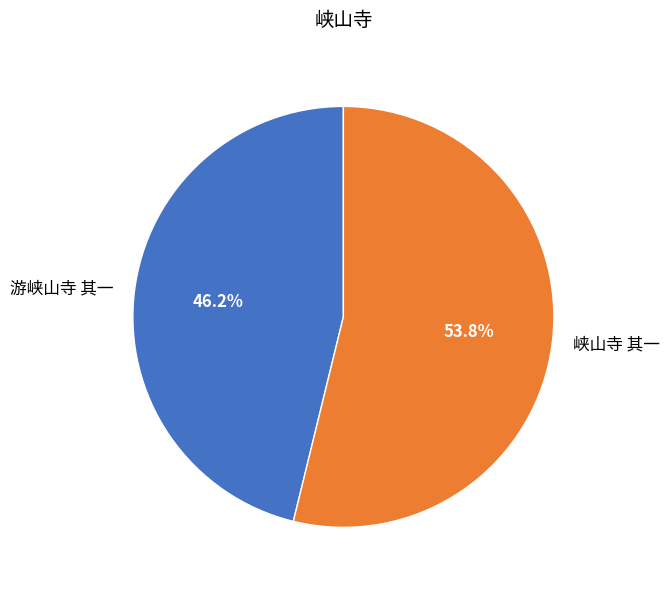

To the nearest percent, what is the difference between the 游峡山寺 其一 and 峡山寺 其一 slice percentages?

8%